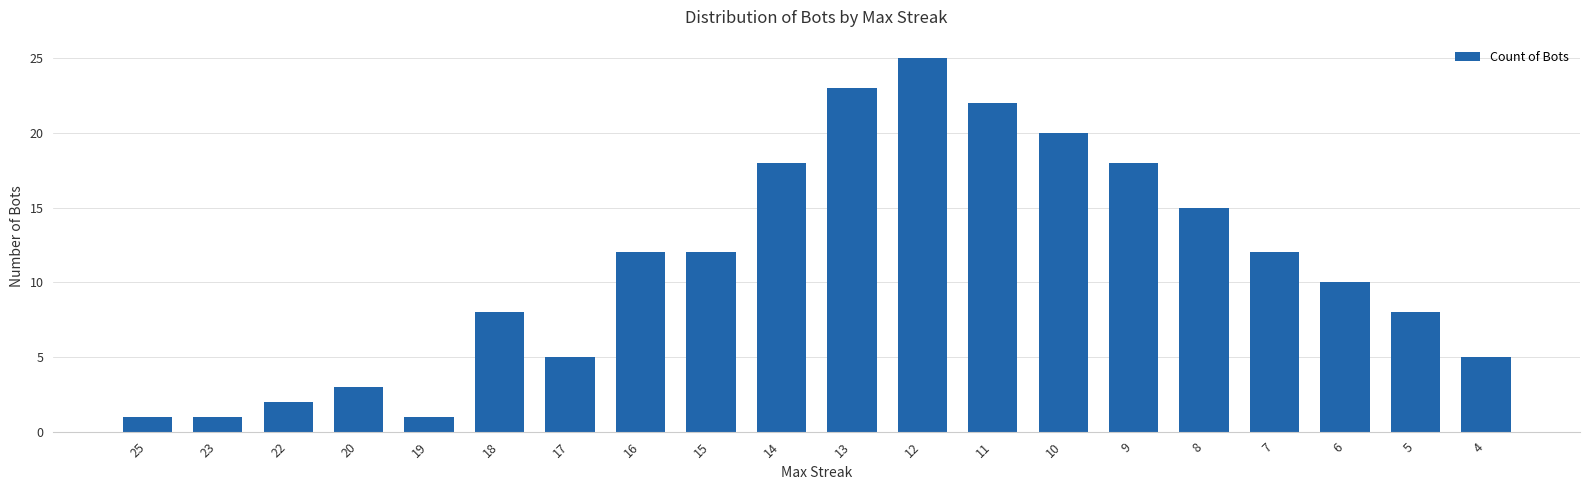

What is the average value?

11